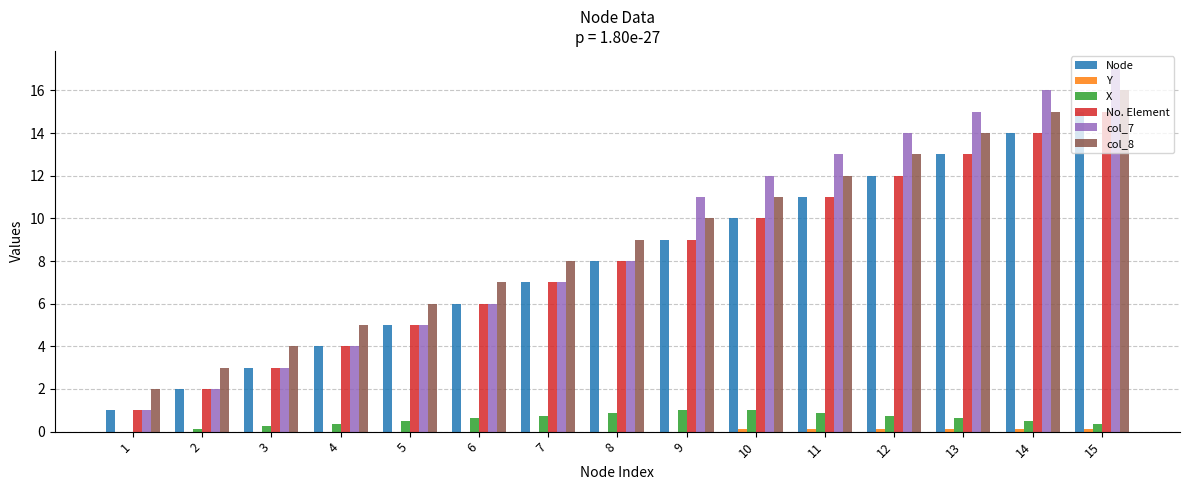

What is the sum of all col_7 values?

134.0